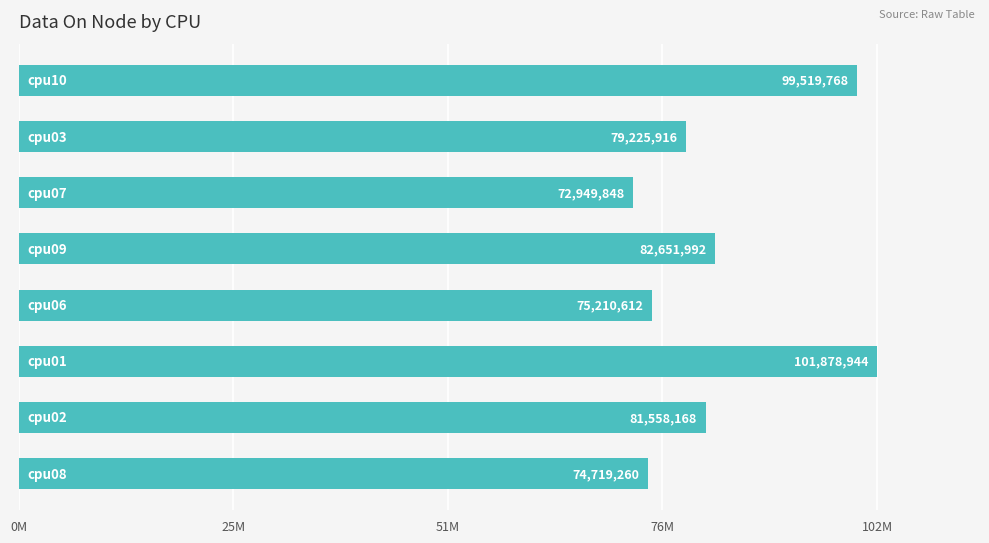

What is the average value?

83464314